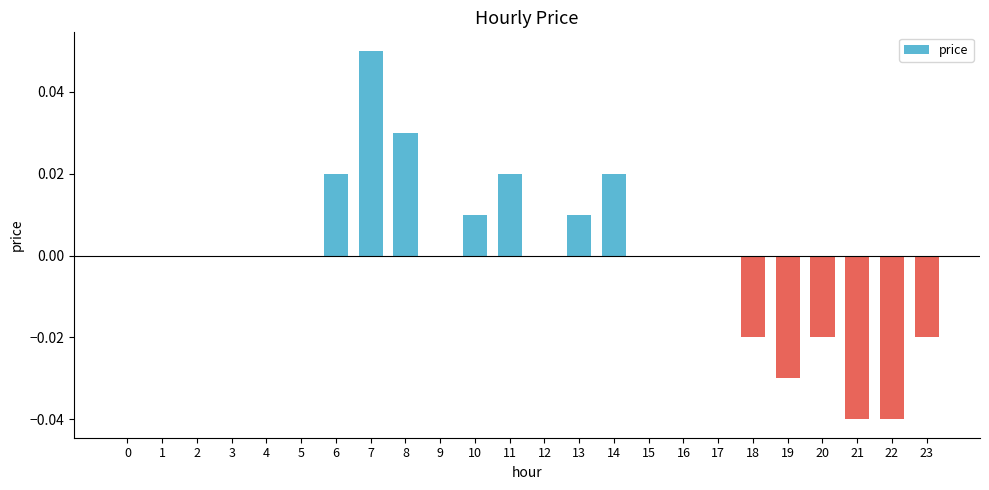

Which category has the highest value across all series?

7